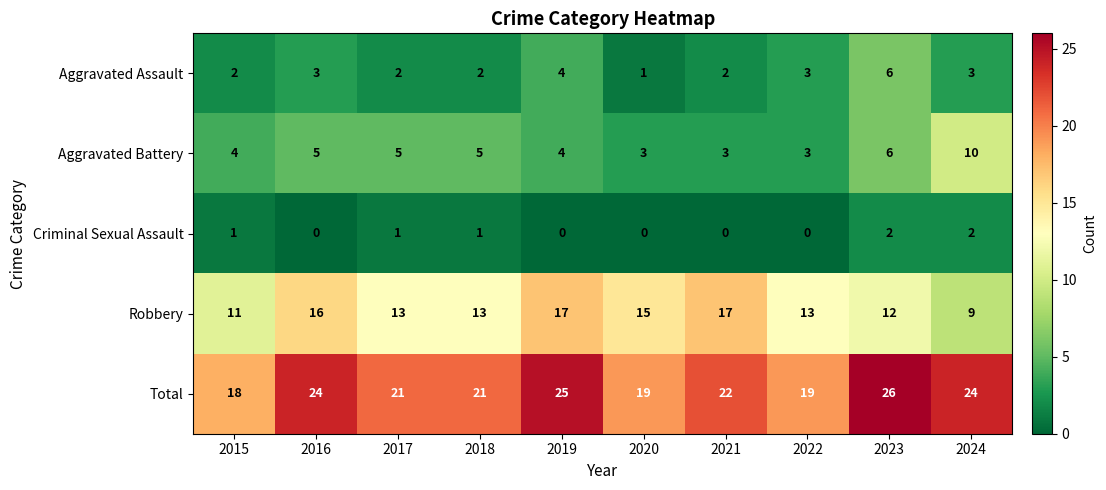

List the series in order of their peak value, highest first.

Total, Robbery, Aggravated Battery, Aggravated Assault, Criminal Sexual Assault